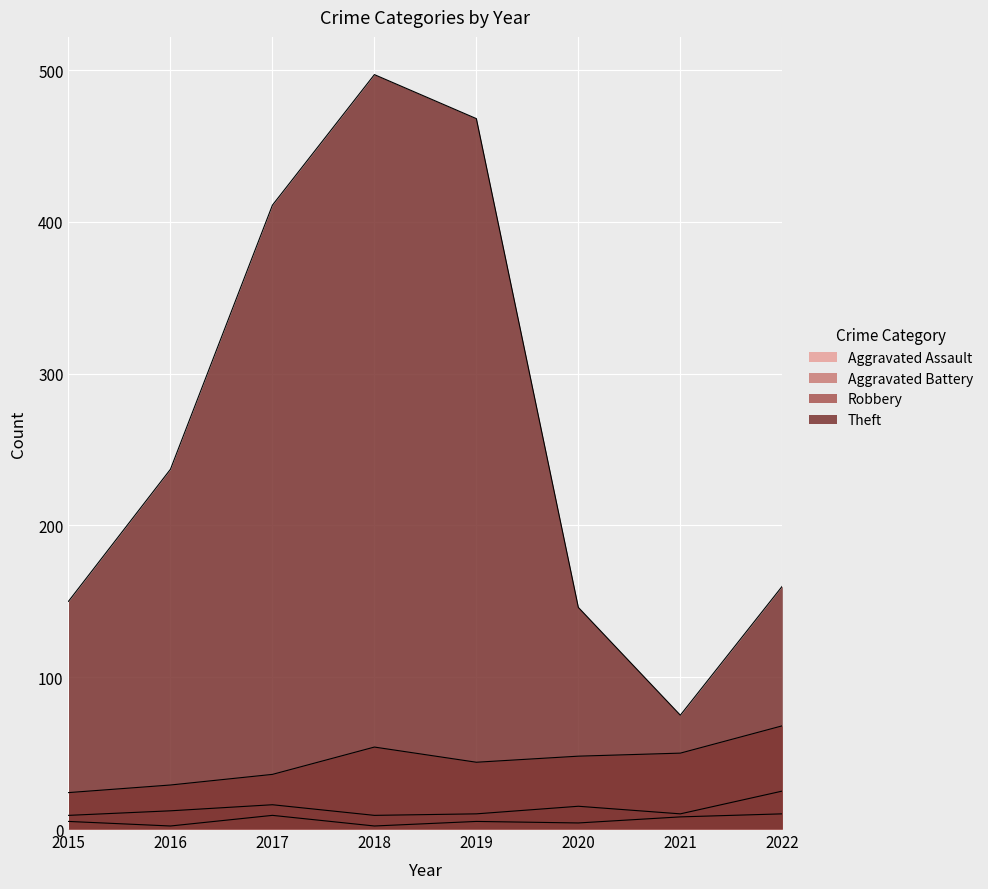

Between 2021 and 2016, which is larger?

2021